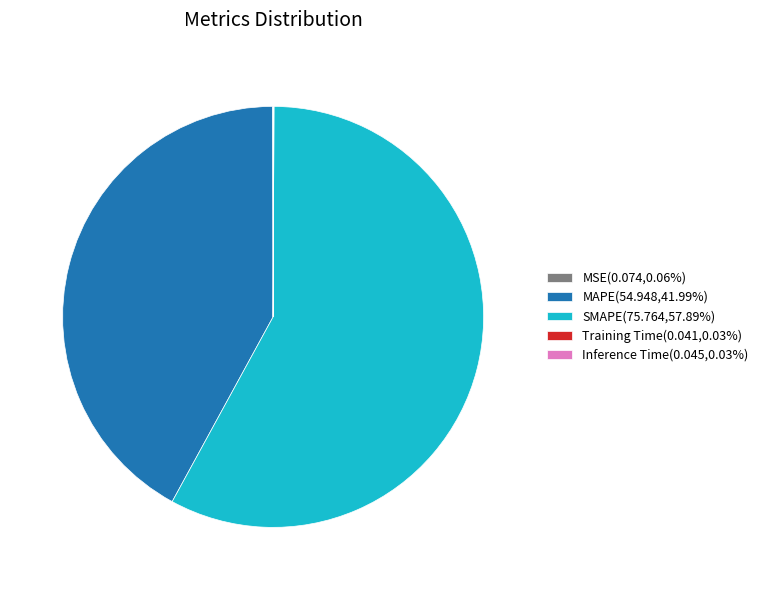

Is the sum of MAPE(54.948,41.99%) and SMAPE(75.764,57.89%) greater than half?

Yes